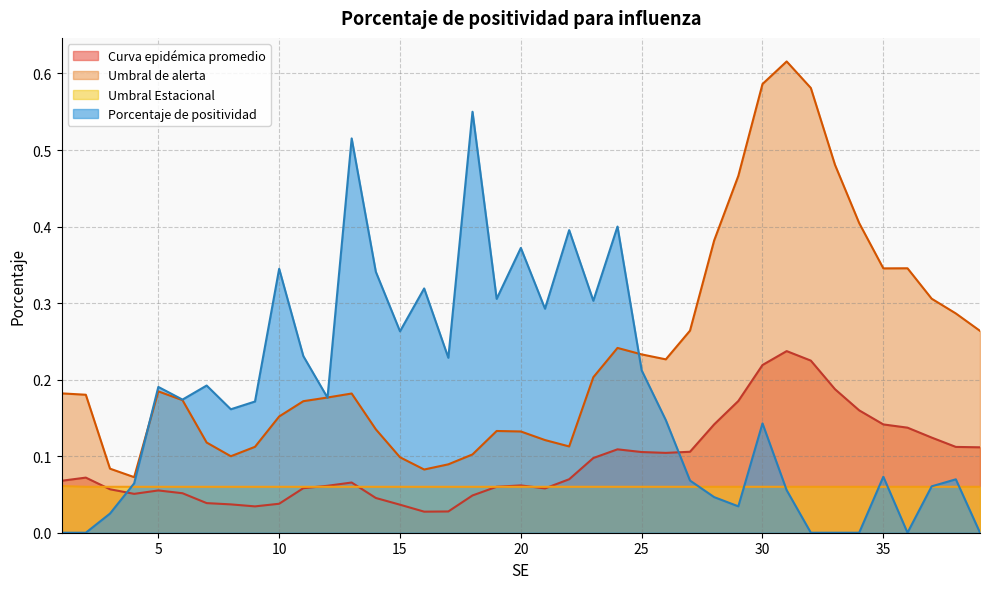

What is the total value across all series at 24?

0.8